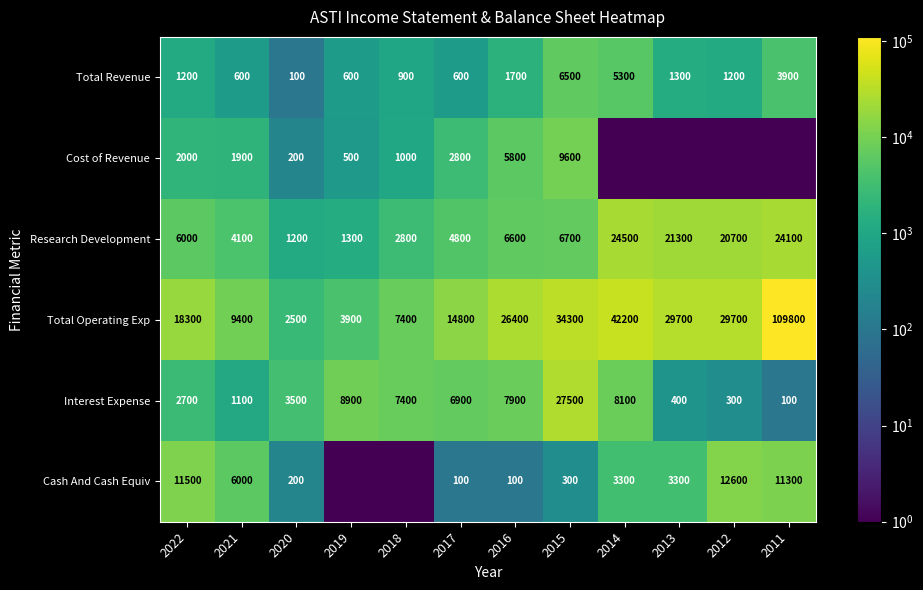

At which category is the sum across all series the highest?

2011